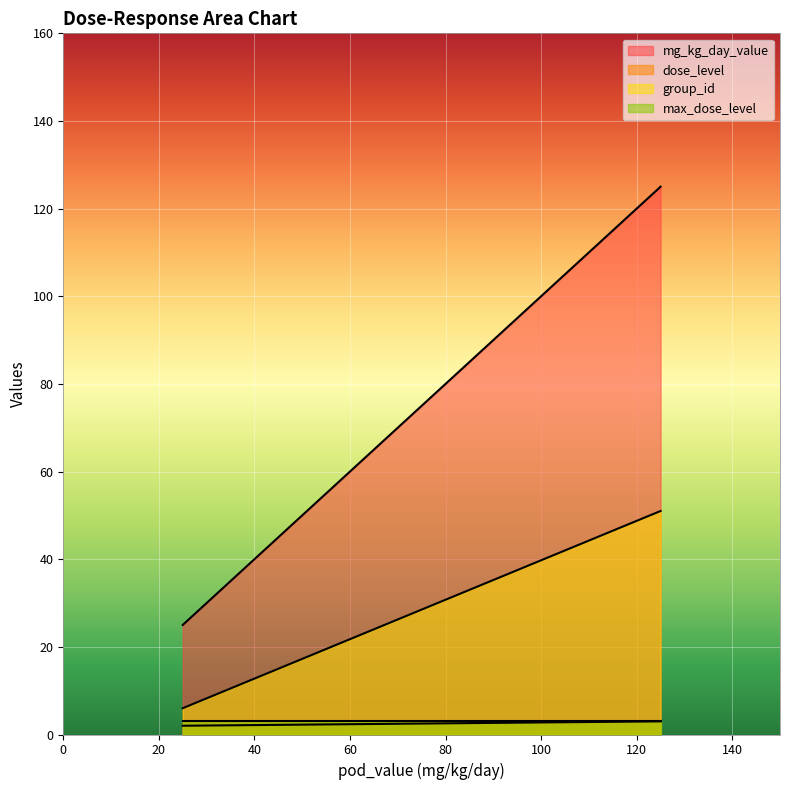

What is the difference between the highest and lowest values at 125?

122